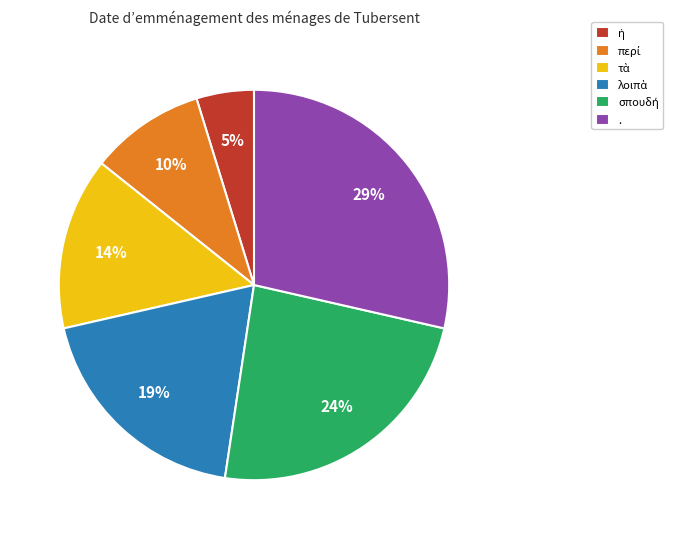

Is there any slice that represents more than half of the pie?

No